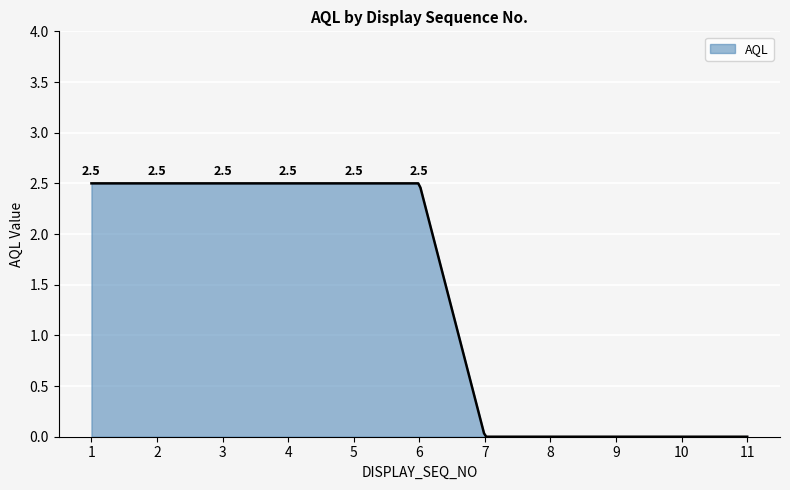

Count the number of categories in the chart.

300